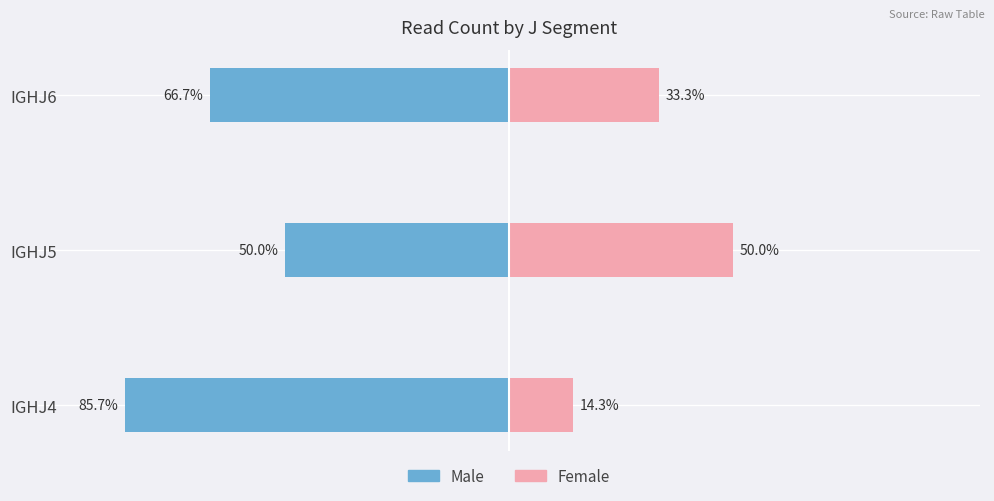

Which series has the largest range (max minus min)?

Female